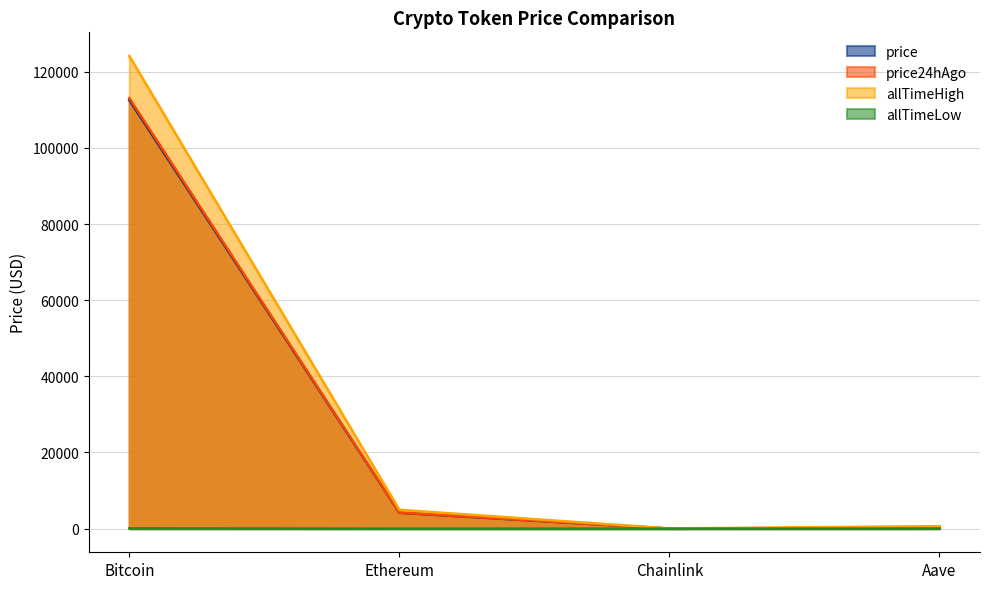

Reading left to right, what are all the values shown in this chart?

price: Bitcoin=112564.0	Ethereum=4177.9	Chainlink=21.7	Aave=275.4
price24hAgo: Bitcoin=113055.0	Ethereum=4210.3	Chainlink=21.8	Aave=270.6
allTimeHigh: Bitcoin=124128.0	Ethereum=4946.1	Chainlink=52.7	Aave=661.7
allTimeLow: Bitcoin=67.8	Ethereum=0.4	Chainlink=0.1	Aave=26.0